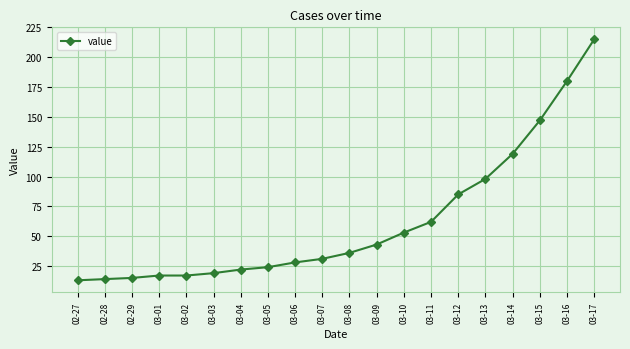

What is the average value?

62